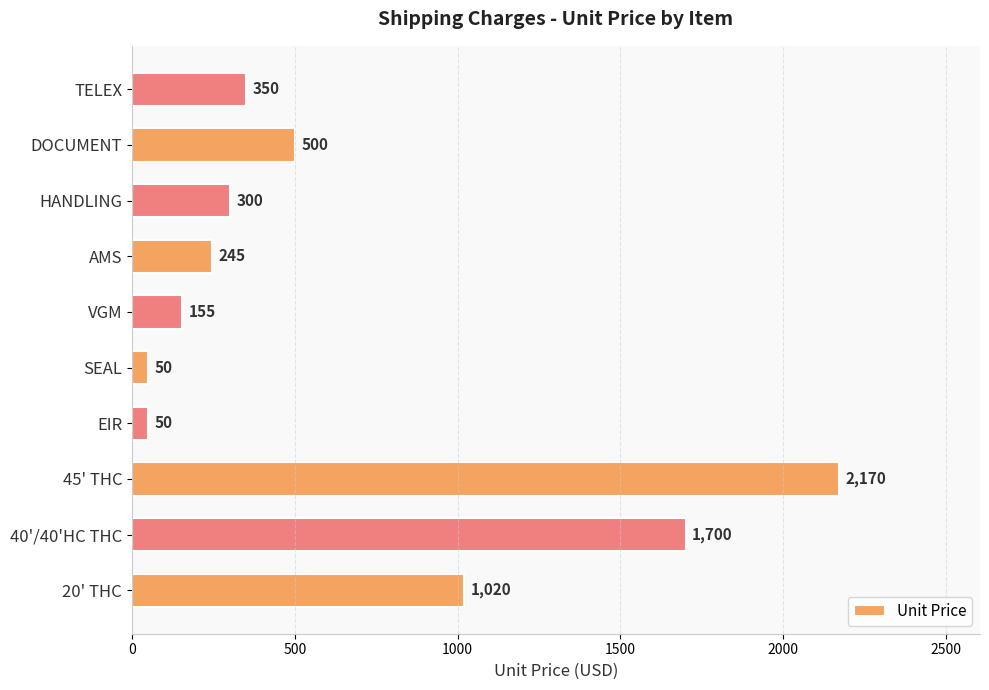

What is the minimum value shown in the chart?

50